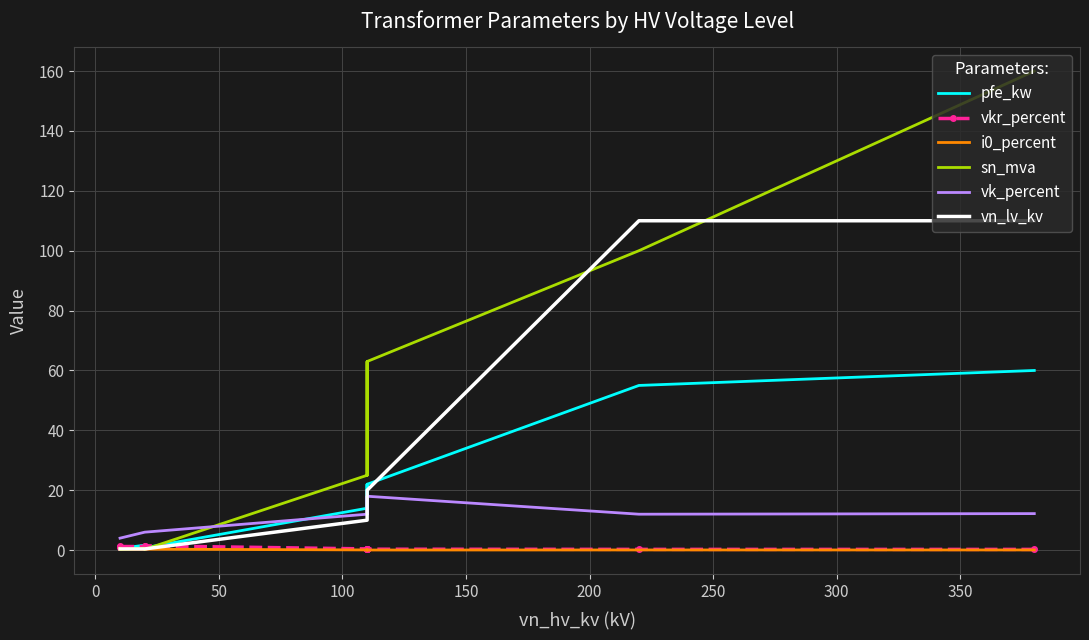

Which series has the largest total across all categories?

sn_mva